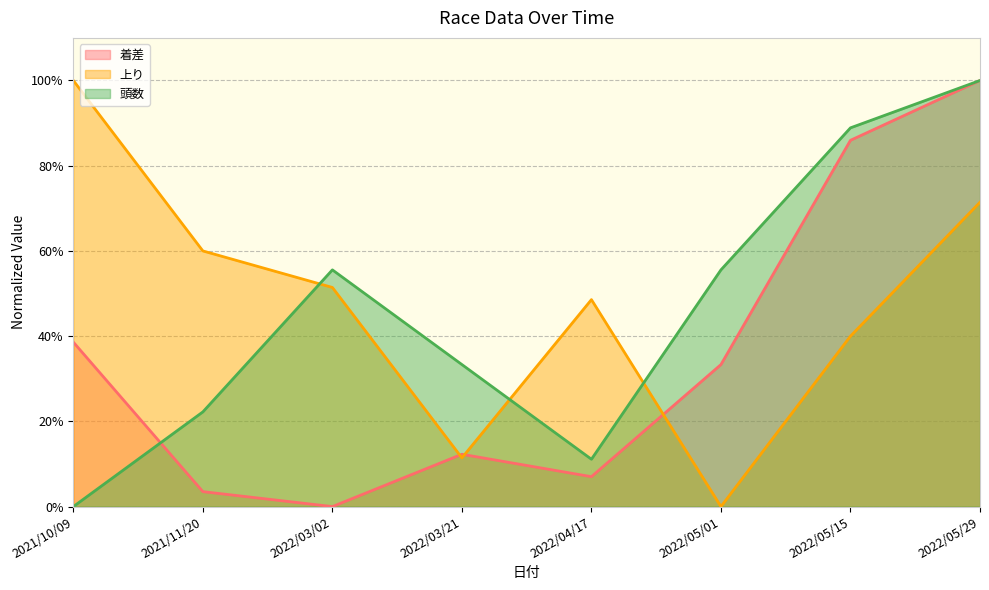

At which category does 上り reach its first local peak?

2022/04/17